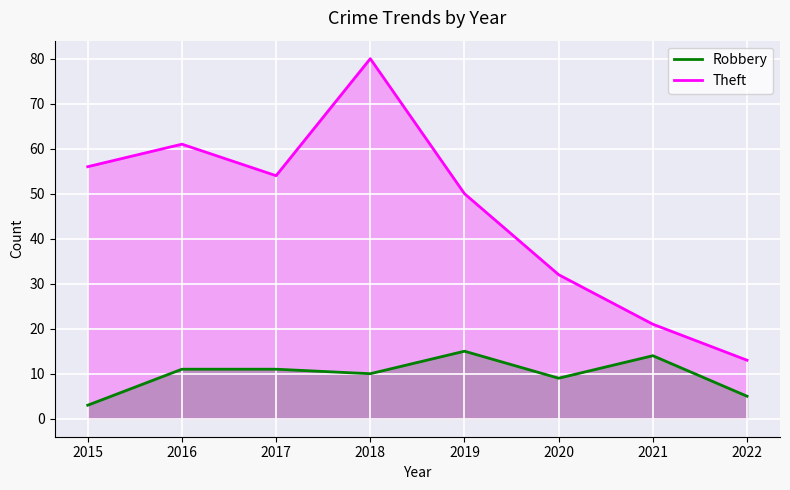

Which series has the largest range (max minus min)?

Theft